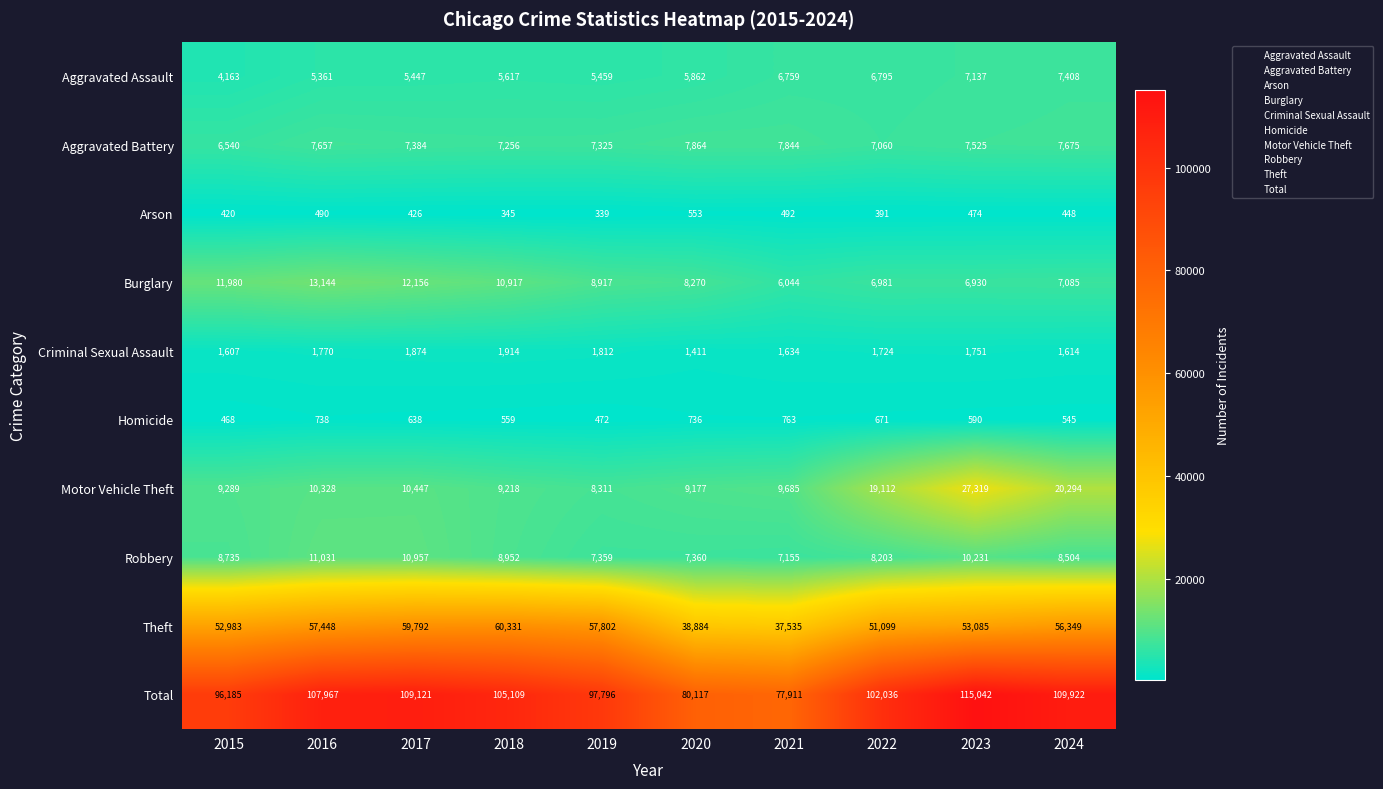

Where is Homicide nearest to the value 615?

2017